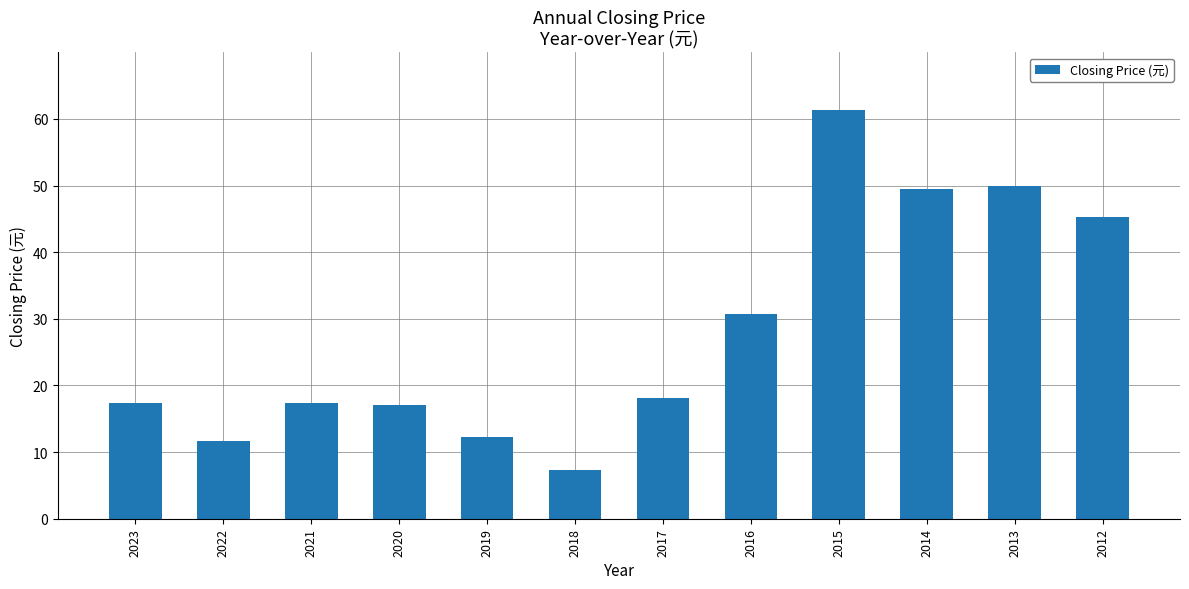

Reading left to right, list all the values displayed in this chart.

17.4	11.7	17.4	17.1	12.2	7.3	18.2	30.8	61.3	49.5	50.0	45.3